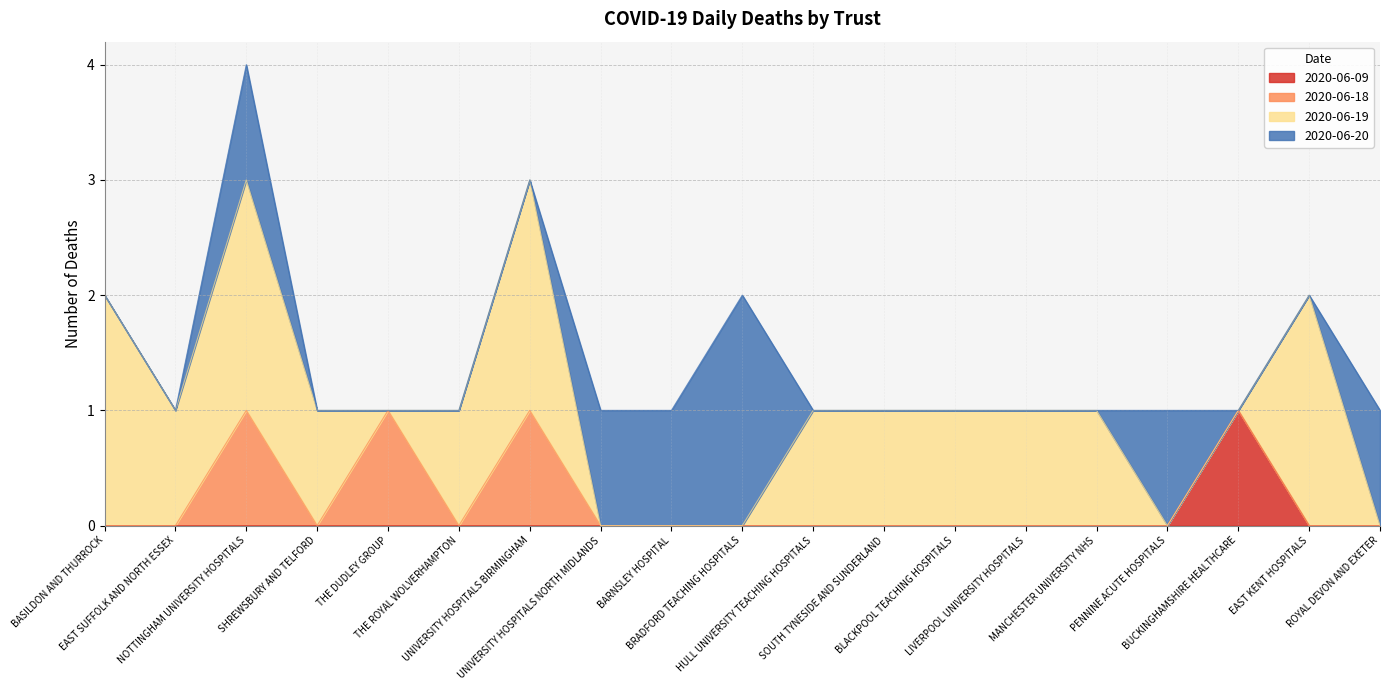

What is the spread (max minus min) of values at BASILDON AND THURROCK?

2